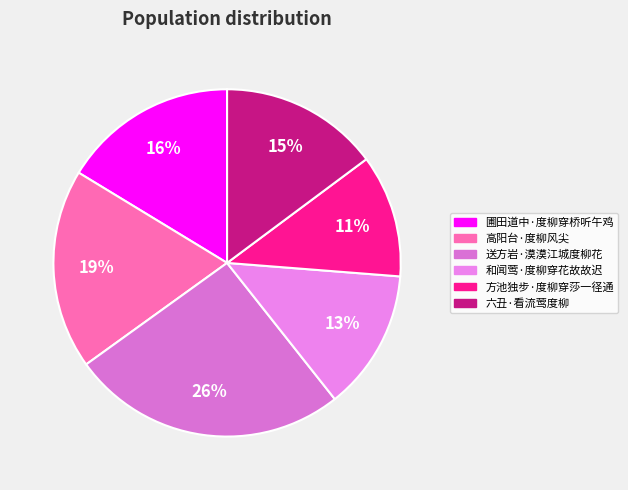

Which slice is the smallest?

方池独步·度柳穿莎一径通